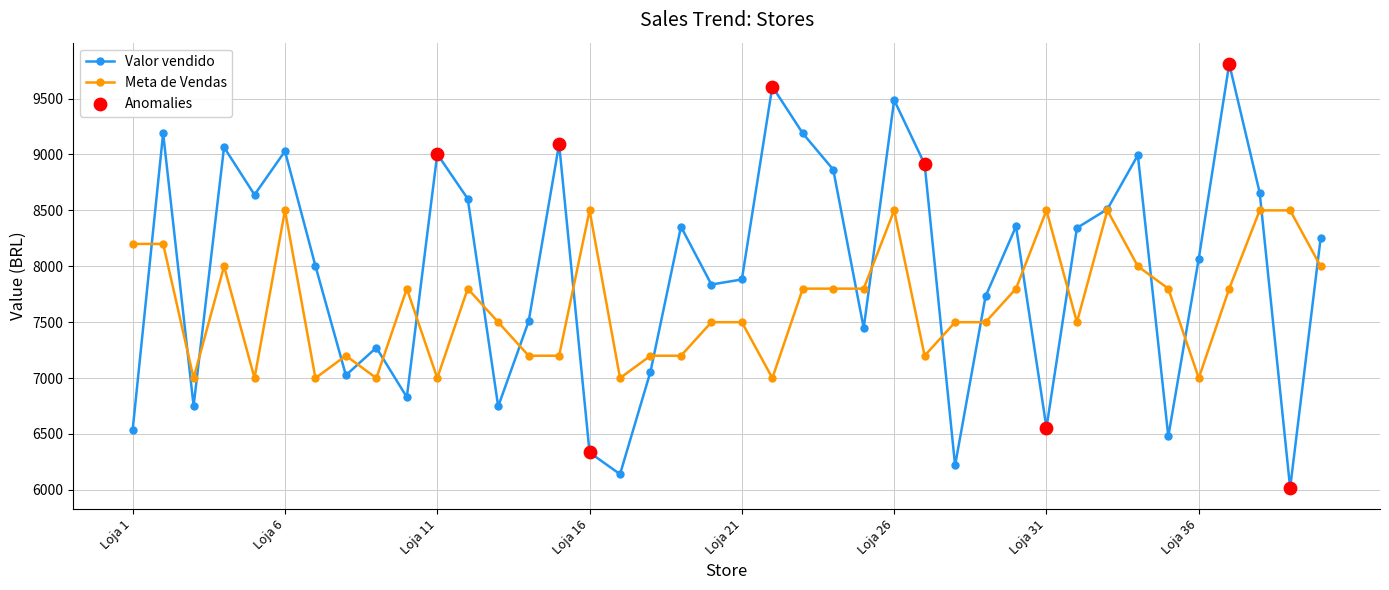

Which series has the largest range (max minus min)?

Valor vendido